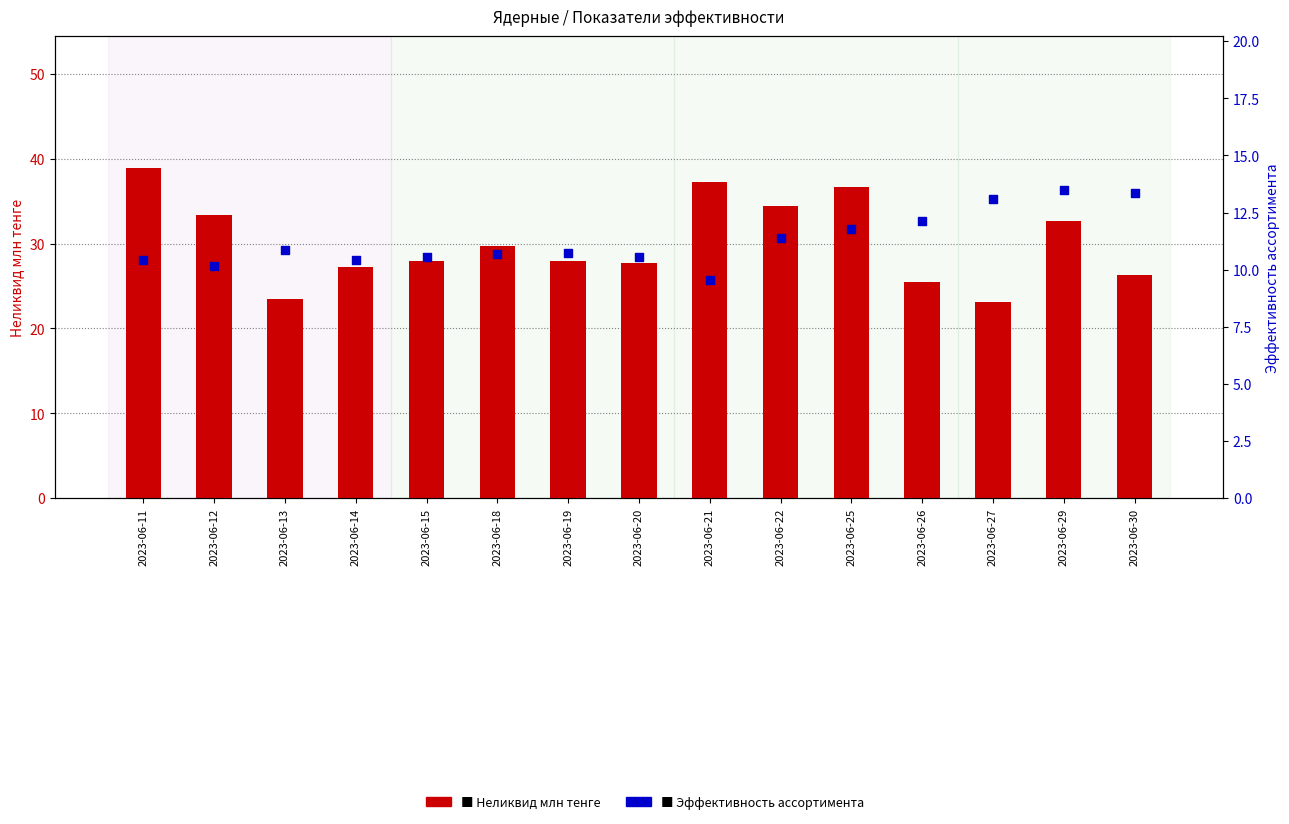

What are all the series names shown in the legend?

Неликвид млн тенге, Эффективность ассортимента